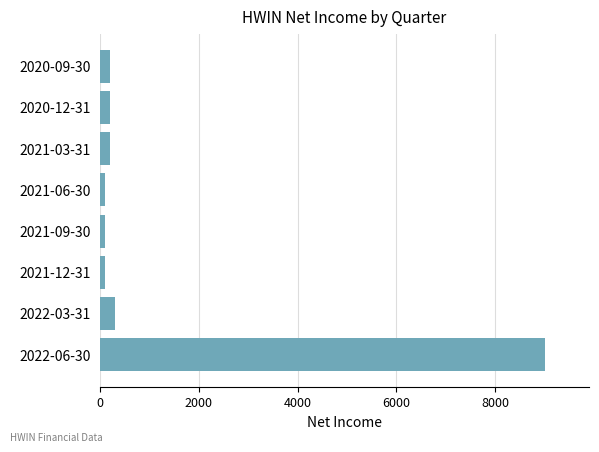

What is the maximum value shown in the chart?

9000